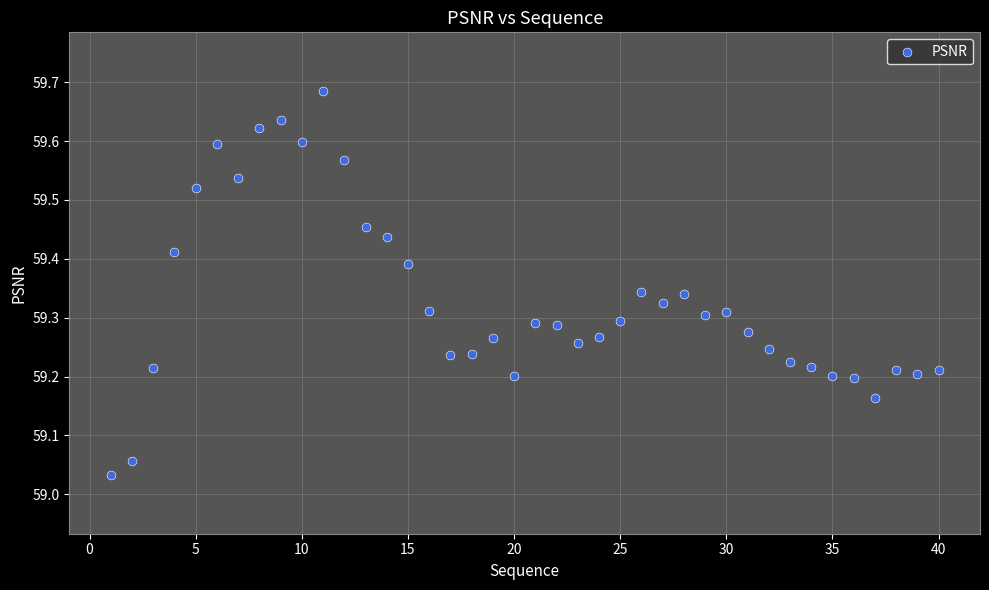

What is the range of Y values (max minus min)?

0.7